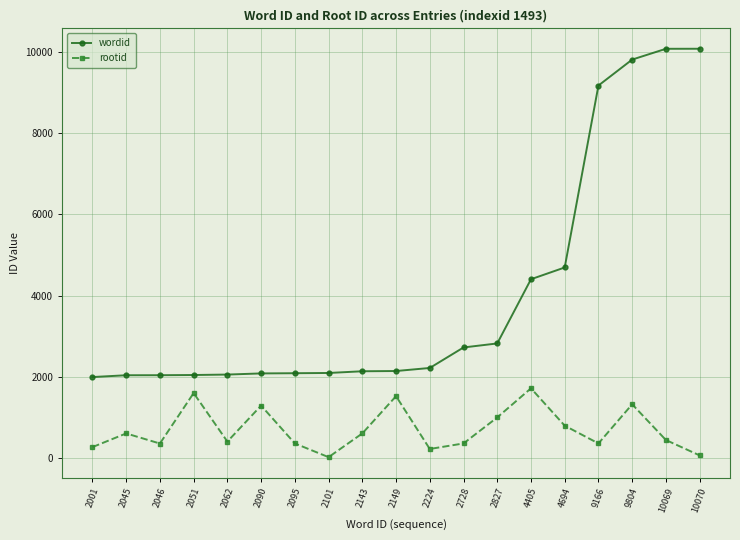

At 2001, list the series in order from largest to smallest.

wordid, rootid